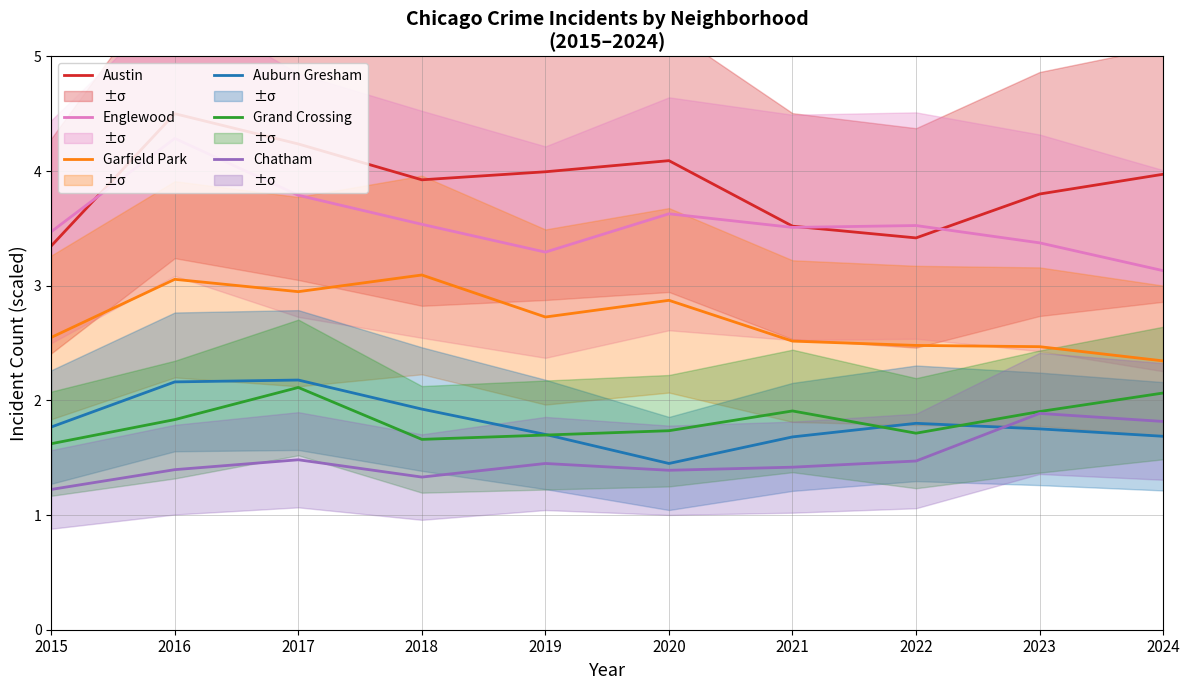

Where is Englewood nearest to the value 3?

2024